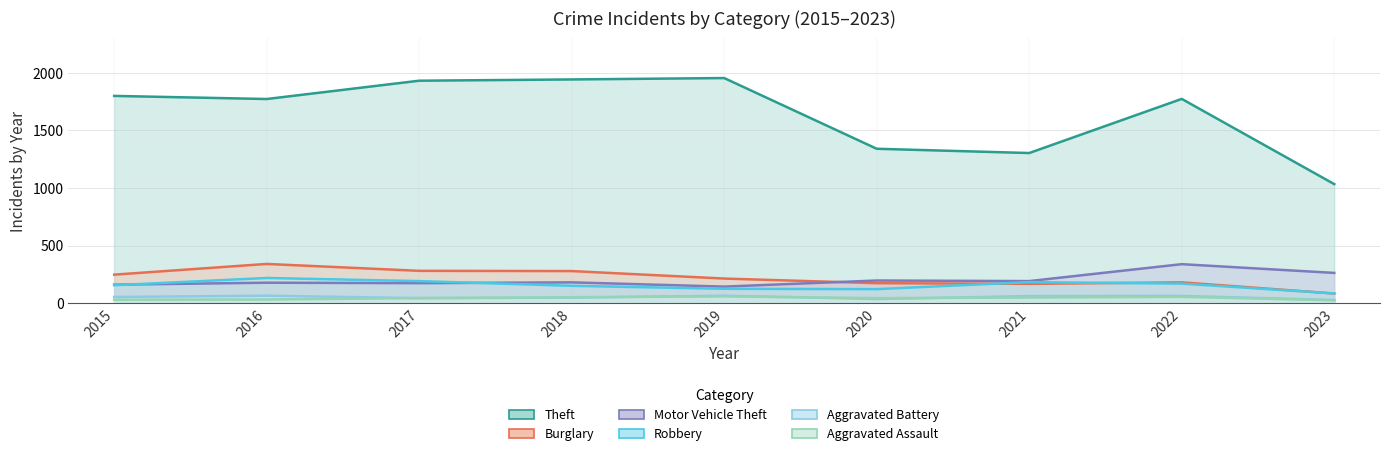

What is the greatest value displayed?

1954